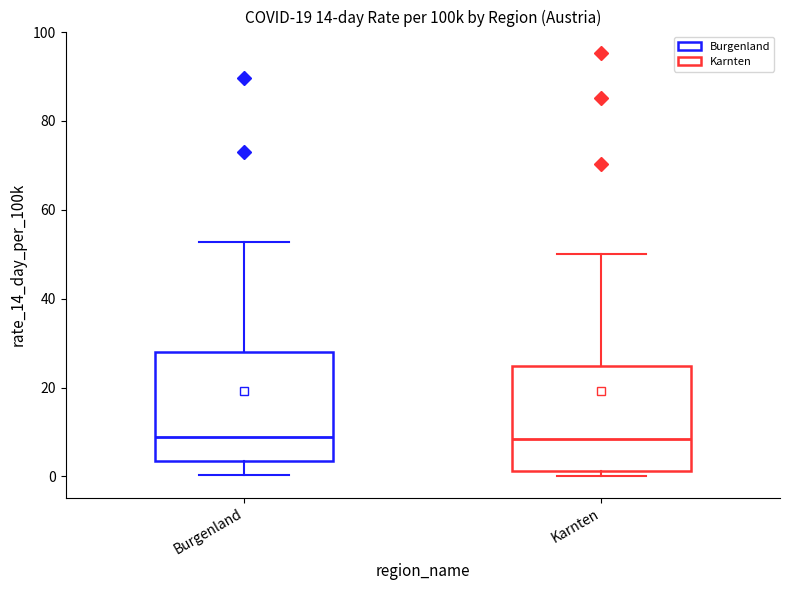

Where is the upper edge of the box for Karnten on the y-axis? The values are not printed on the chart, so give them approximately, as read against the axis.

24